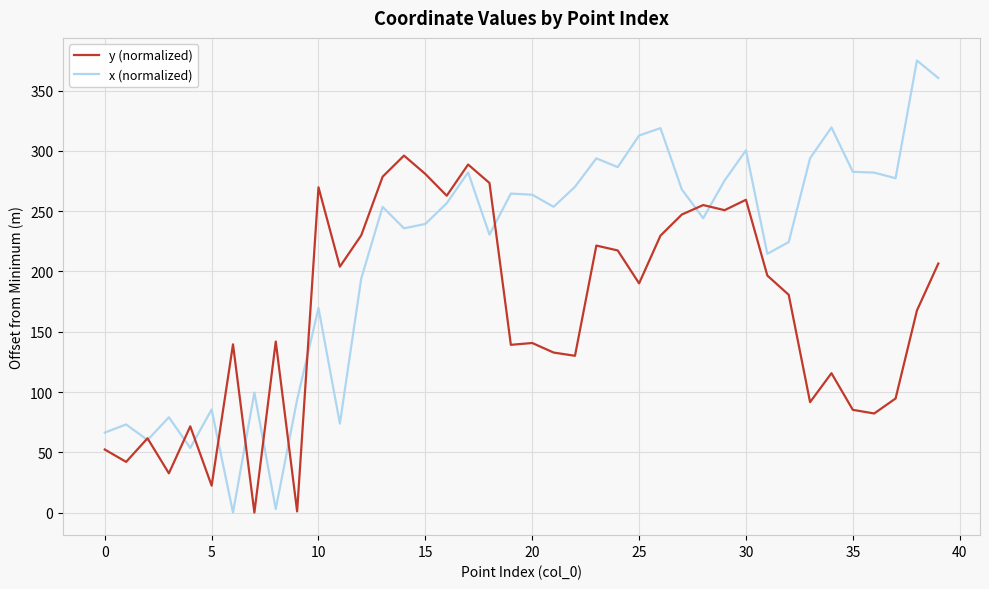

Rank the series by their maximum value, from lowest to highest.

y (normalized), x (normalized)